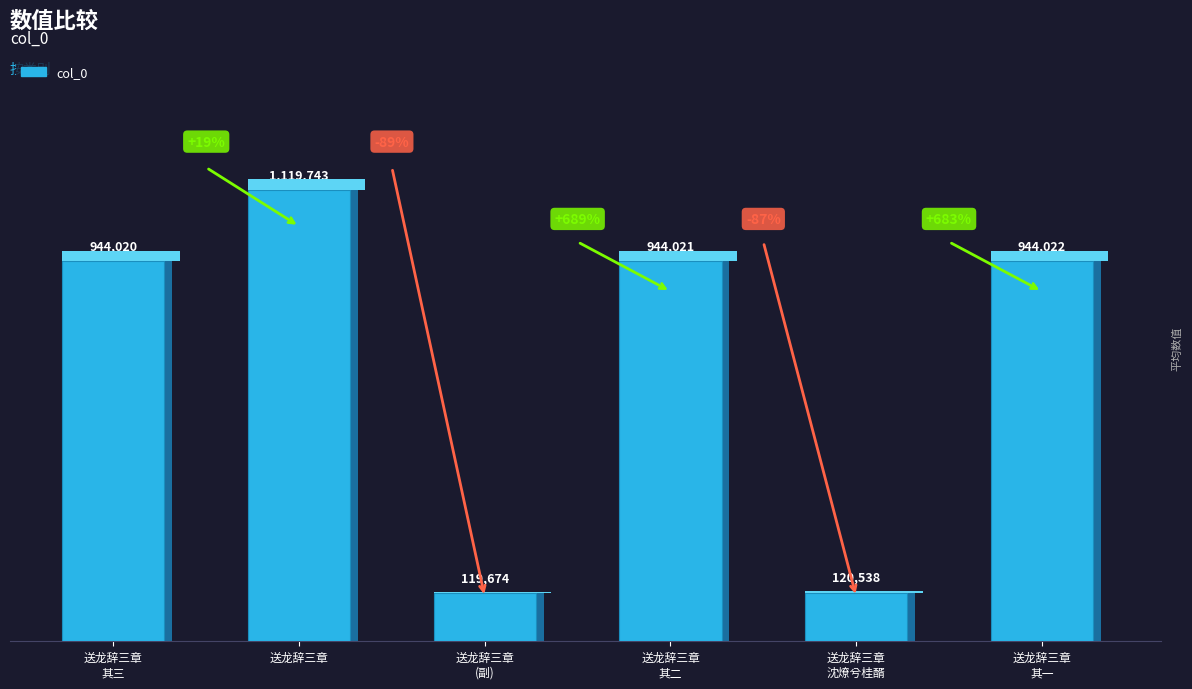

Reading right to left, what are all the values shown in this chart?

送龙辞三章 其一=944022	送龙辞三章·沈燎兮桂醑=120538	送龙辞三章 其二=944021	送龙辞三章=119674	送龙辞三章=1119743	送龙辞三章 其三=944020